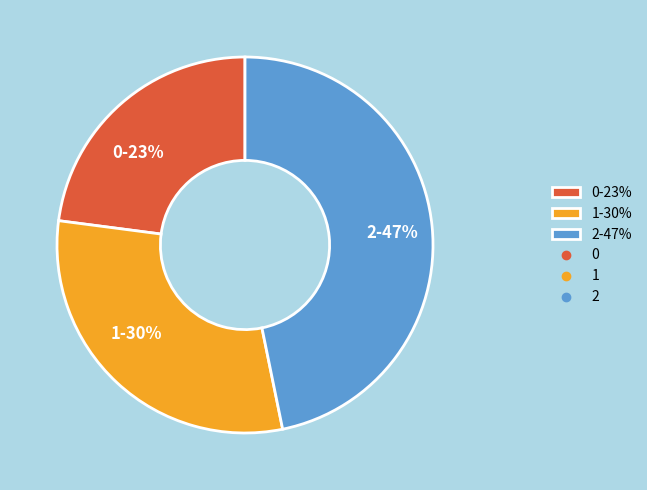

Combined, do 1 and 0 account for over 50%?

Yes